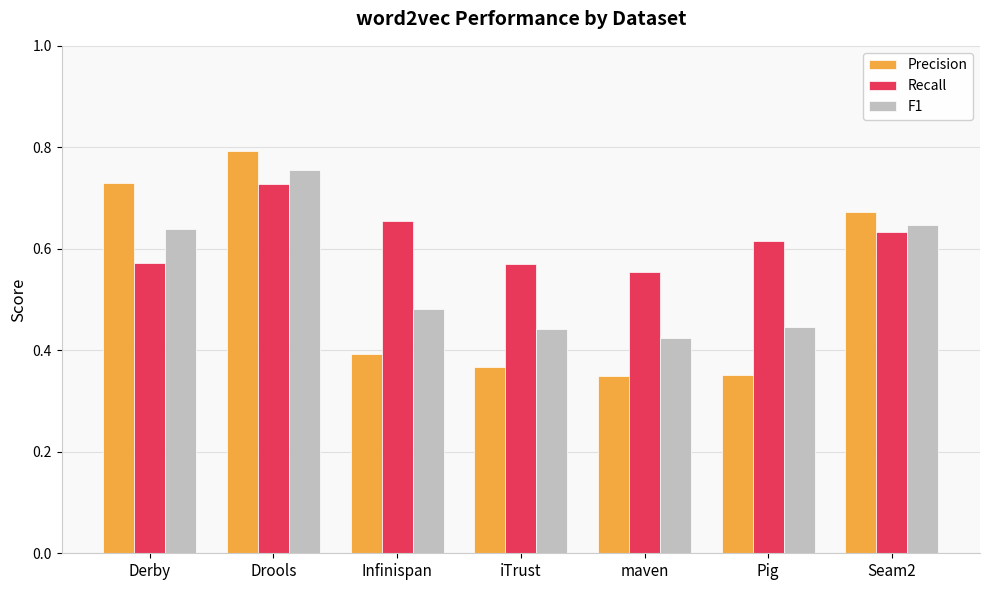

Which series has the widest spread of values?

Precision